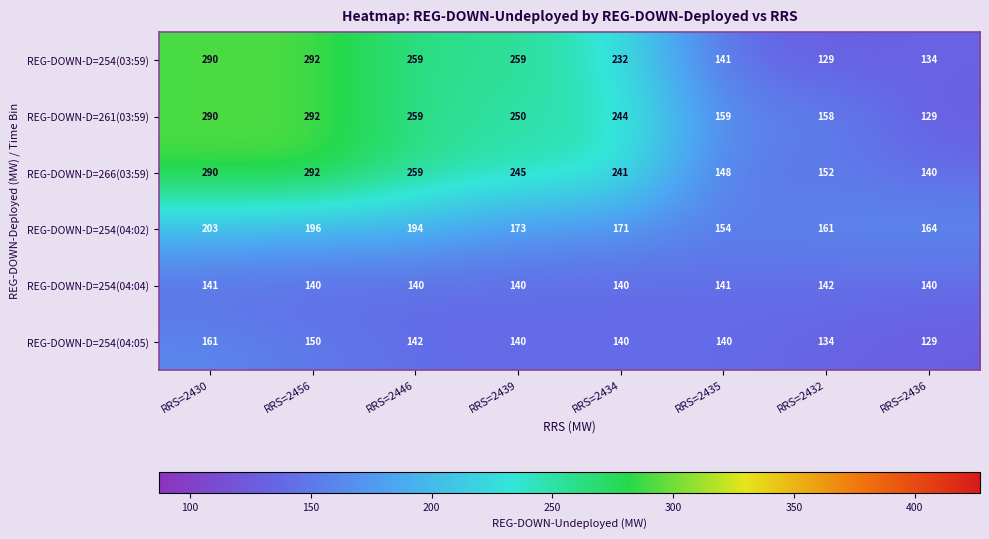

How many data points does each series have?

8